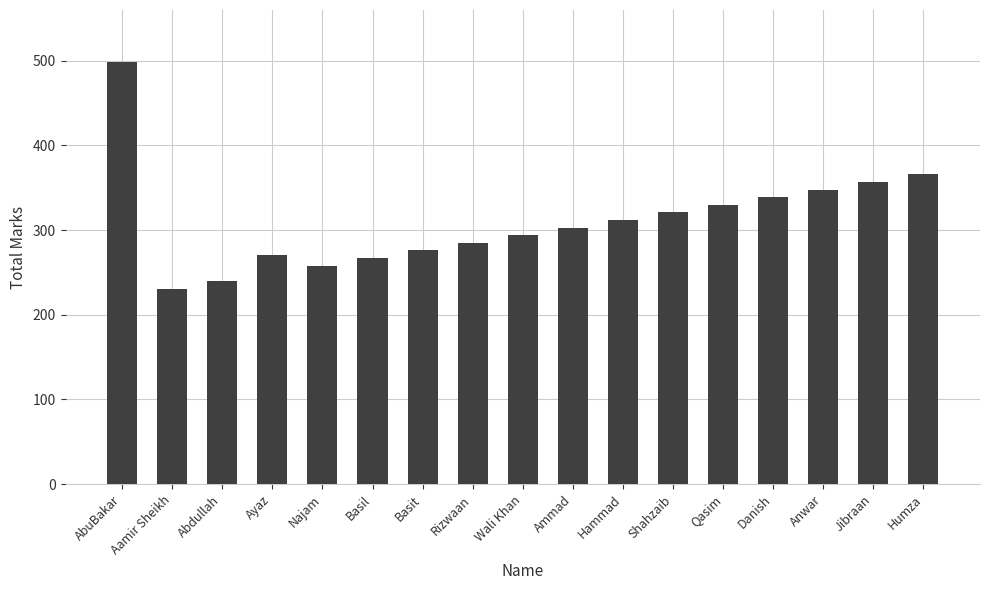

How many series are shown in this chart?

1